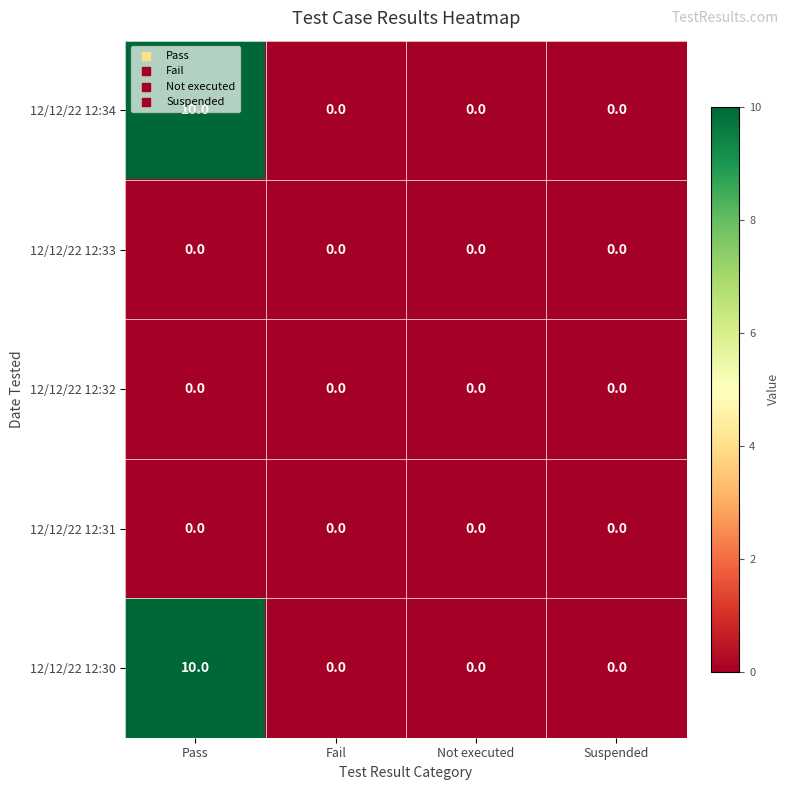

How many 12/12/22 12:34 values are between 0 and 10?

4